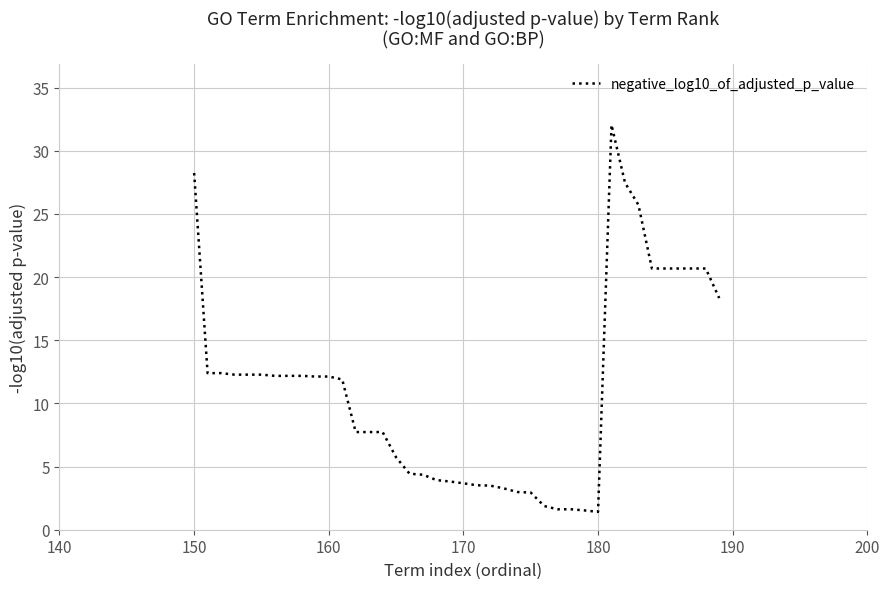

What is the greatest value displayed?

32.0